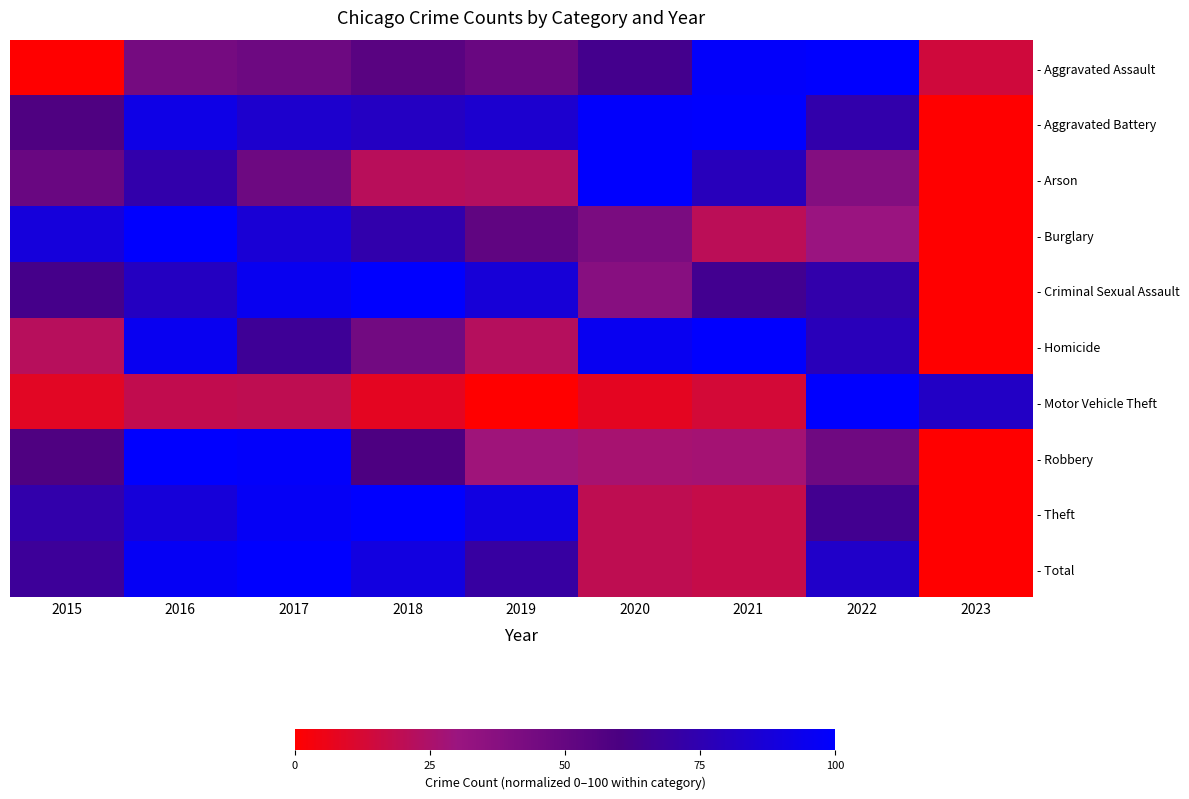

List the series in order of their peak value, highest first.

- Aggravated Assault, - Aggravated Battery, - Arson, - Burglary, - Criminal Sexual Assault, - Homicide, - Motor Vehicle Theft, - Robbery, - Theft, - Total